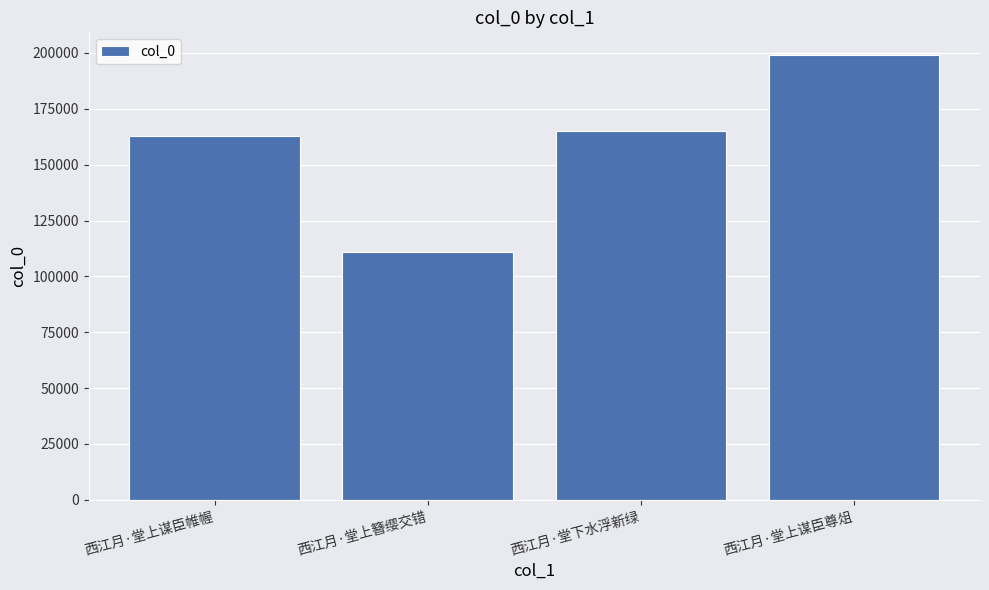

Reading left to right, transcribe all the data shown in this chart.

162841	110704	164910	199230